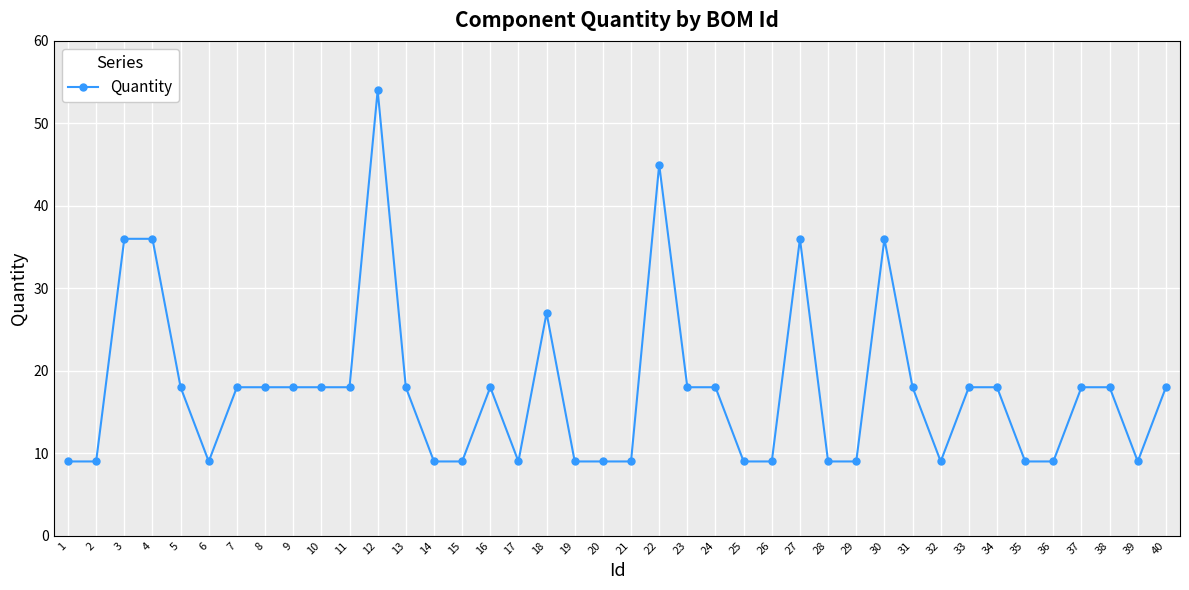

Is it true that the value at 12 is 54?

True